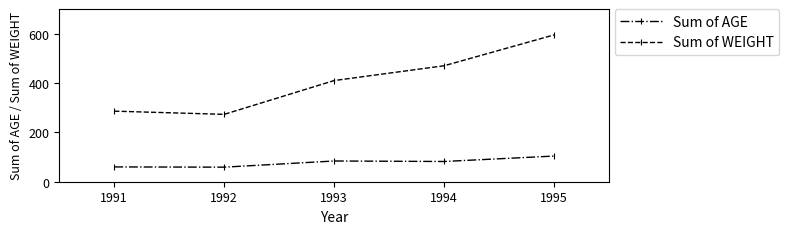

Which series has the largest total across all categories?

Sum of WEIGHT